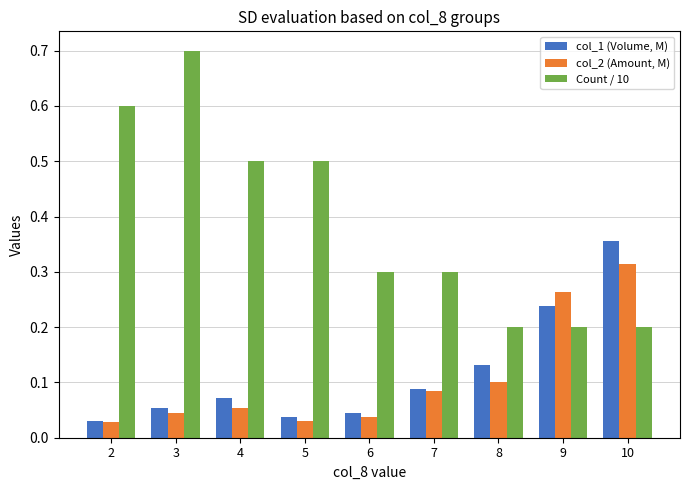

What is the sum of the Count / 10 values at 5 and 6?

0.8